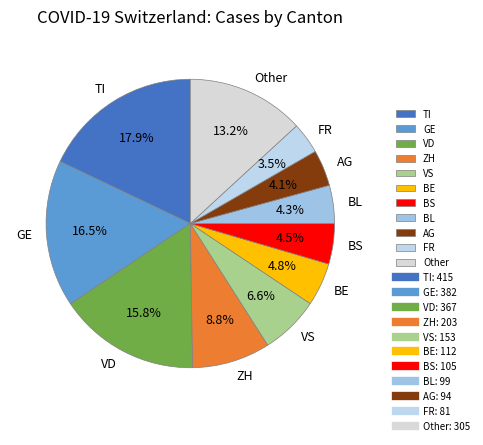

How many segments does this pie chart have?

11